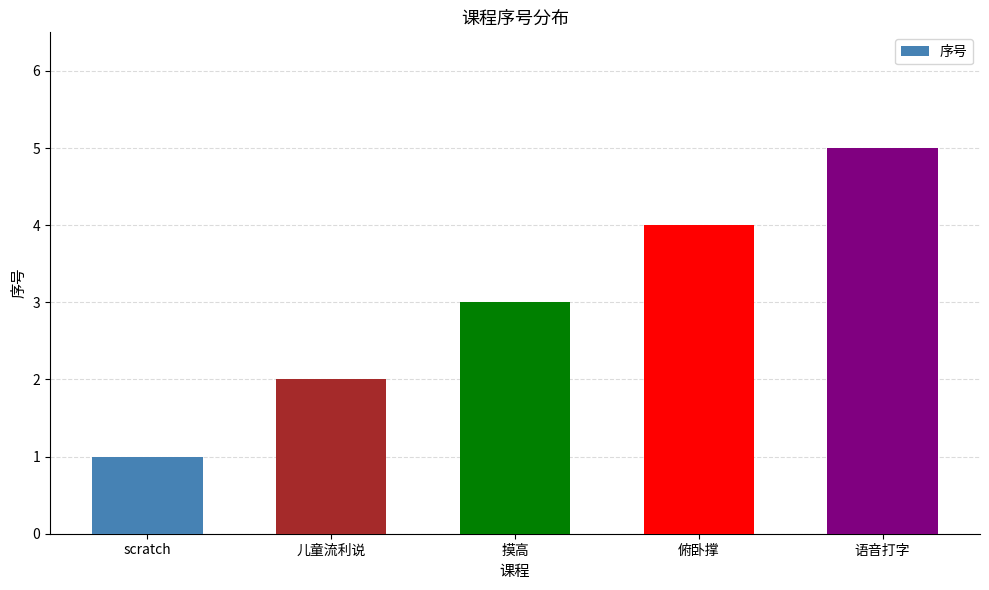

Reading left to right, what are all the values shown in this chart?

1	2	3	4	5